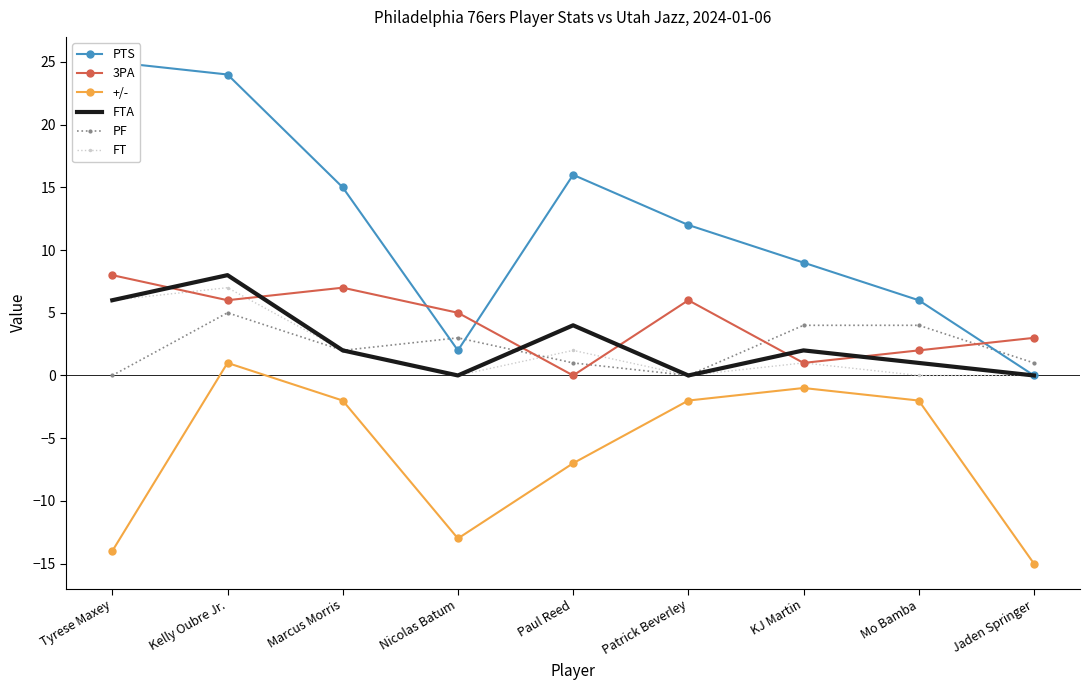

List the labels in order of FT value, smallest first.

Nicolas Batum, Patrick Beverley, Mo Bamba, Jaden Springer, KJ Martin, Marcus Morris, Paul Reed, Tyrese Maxey, Kelly Oubre Jr.